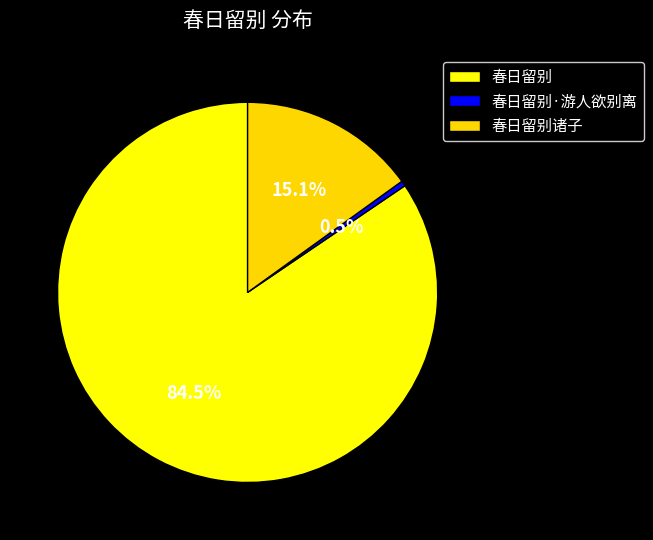

What is the change in value from 春日留别 to 春日留别诸子?

-204880